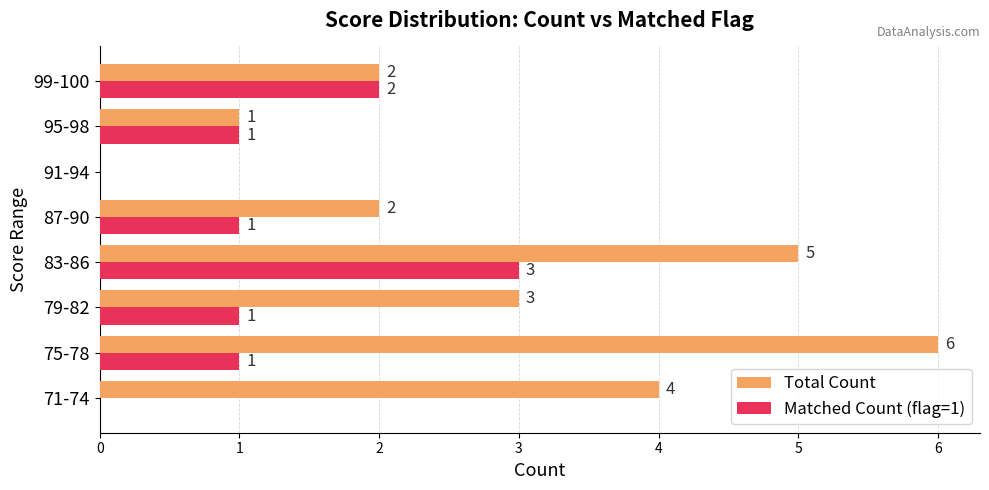

The Matched Count (flag=1) series shows 1 at 99-100. True or false?

False